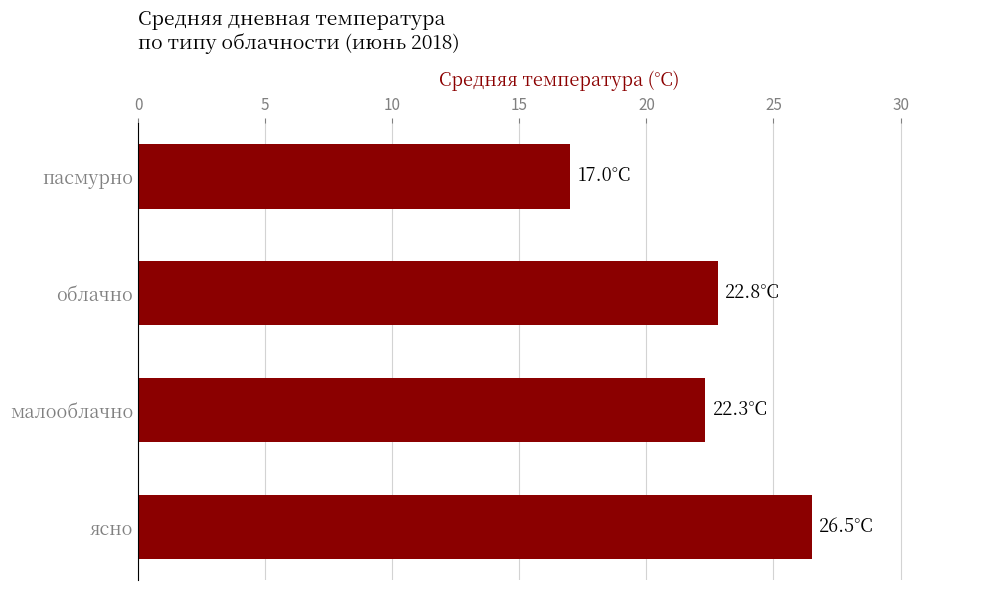

The value at пасмурно is 27.3. True or false?

False